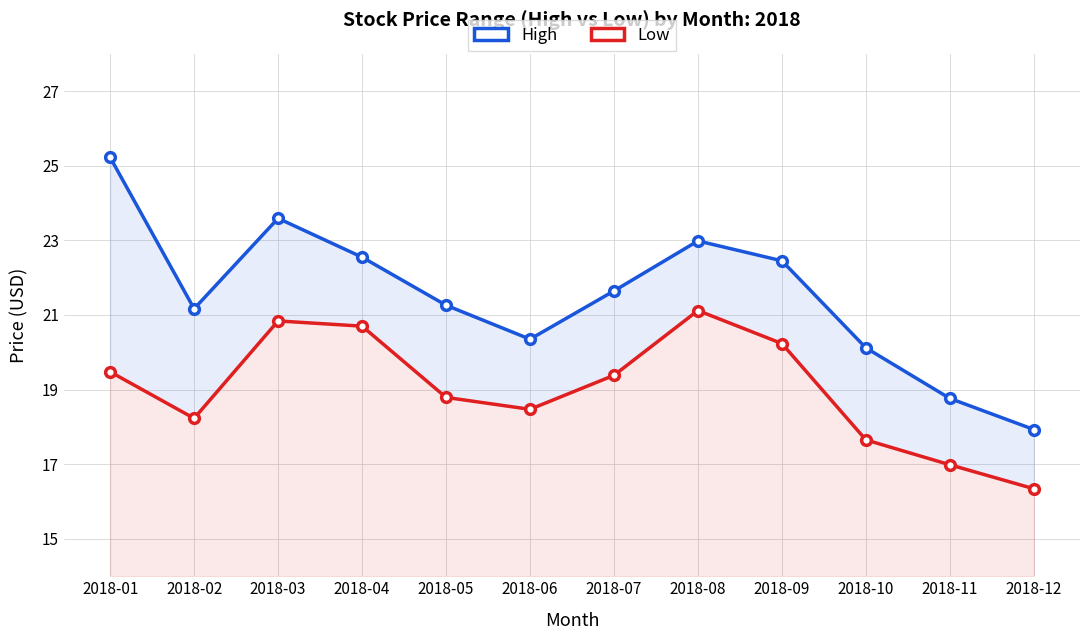

True or false: Low and High cross at least once.

False